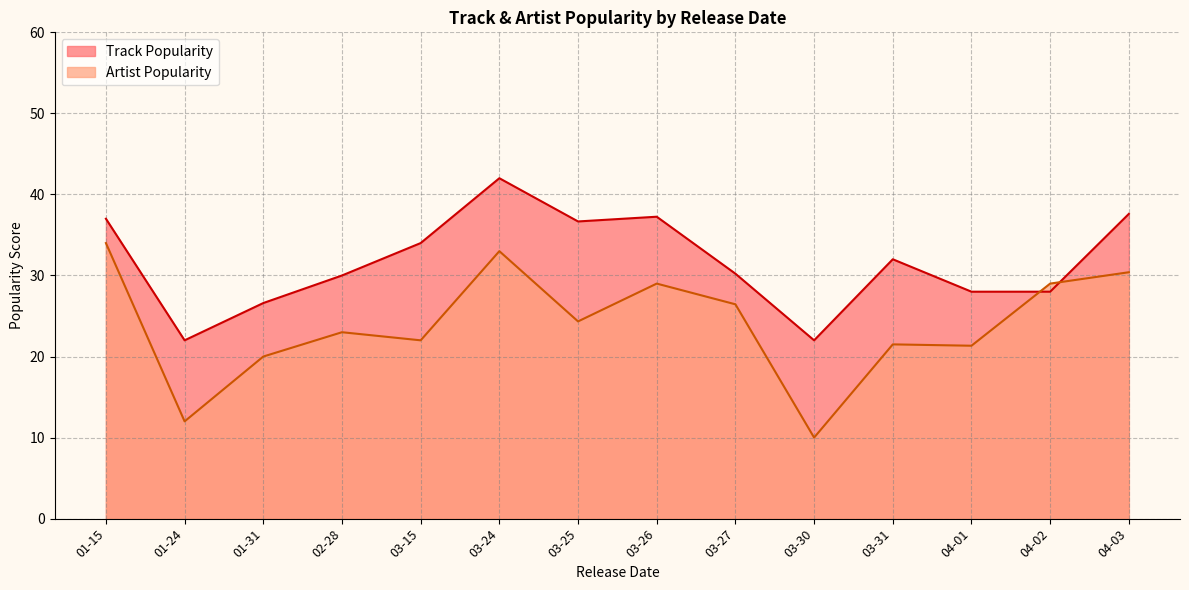

Between which two adjacent categories do Artist Popularity and Track Popularity first intersect?

04-01 and 04-02